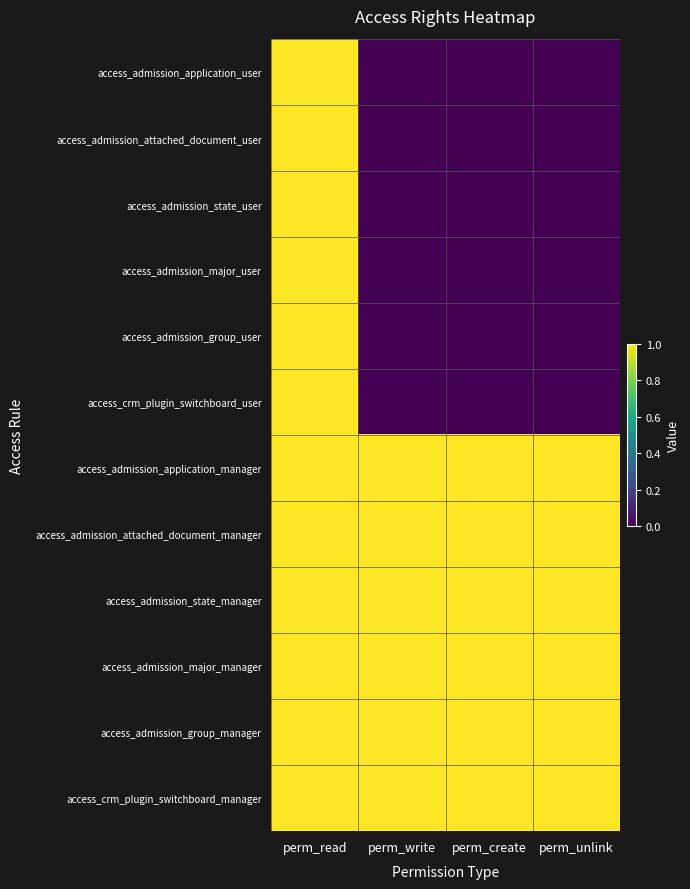

At how many categories does at least one series exceed 0?

4